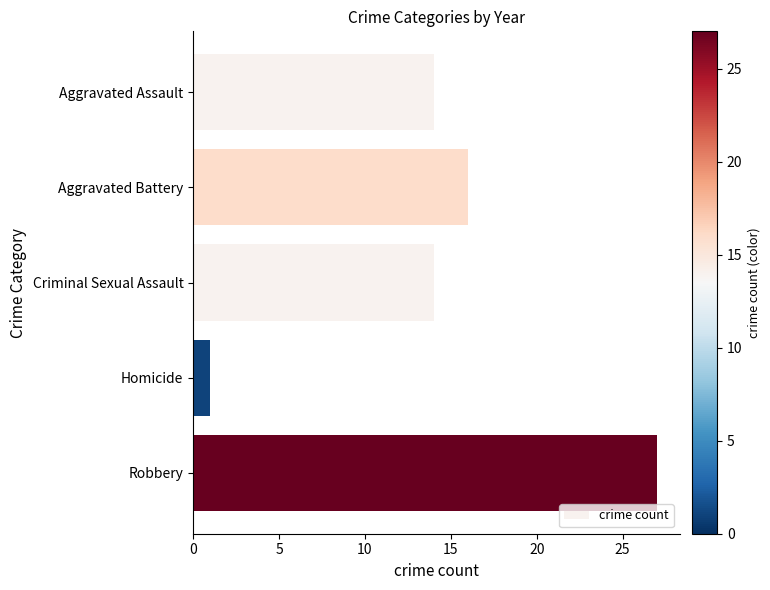

What is the maximum value shown in the chart?

27